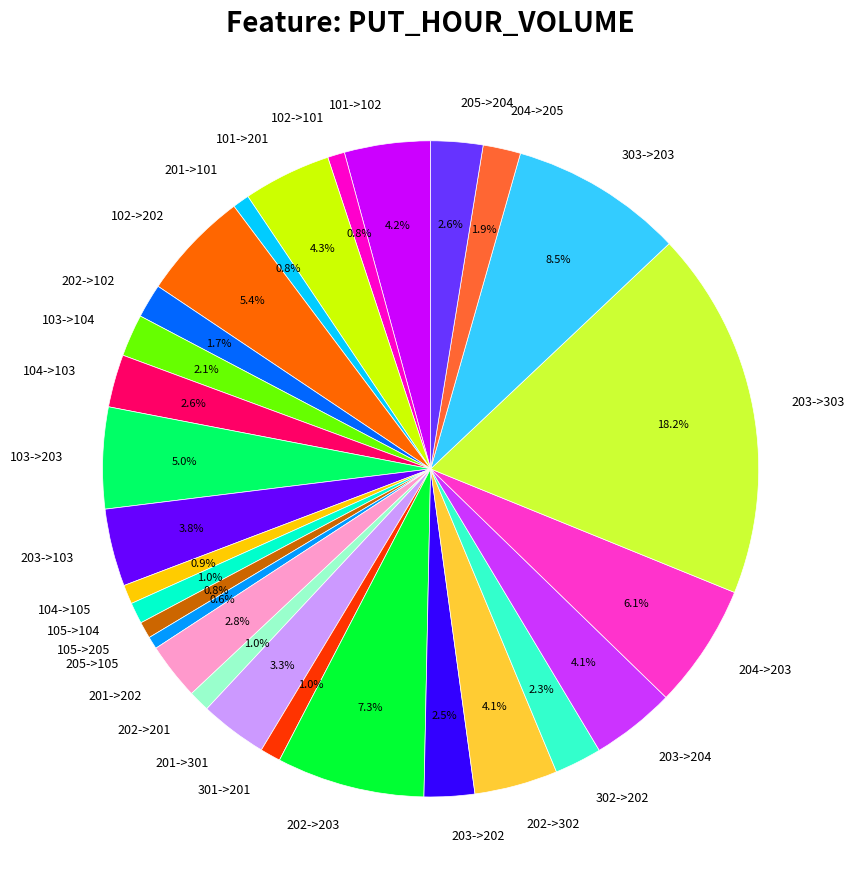

What is the largest slice in the pie chart?

203->303